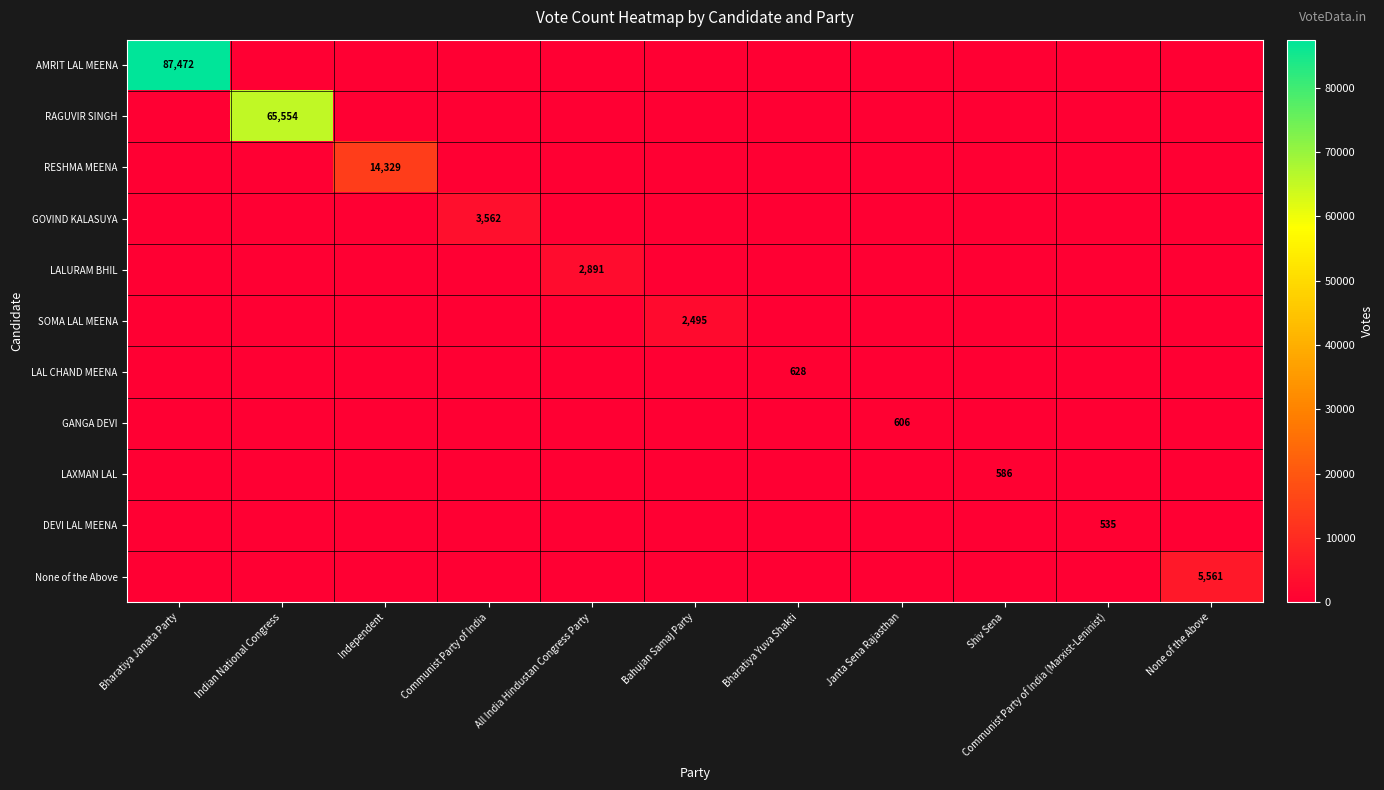

Which has a higher value, Bharatiya Yuva Shakti or Shiv Sena?

Bharatiya Yuva Shakti